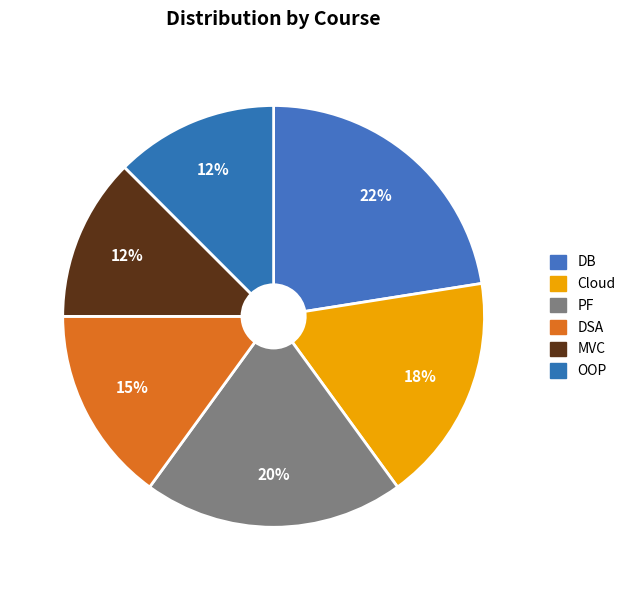

How many segments does this pie chart have?

6